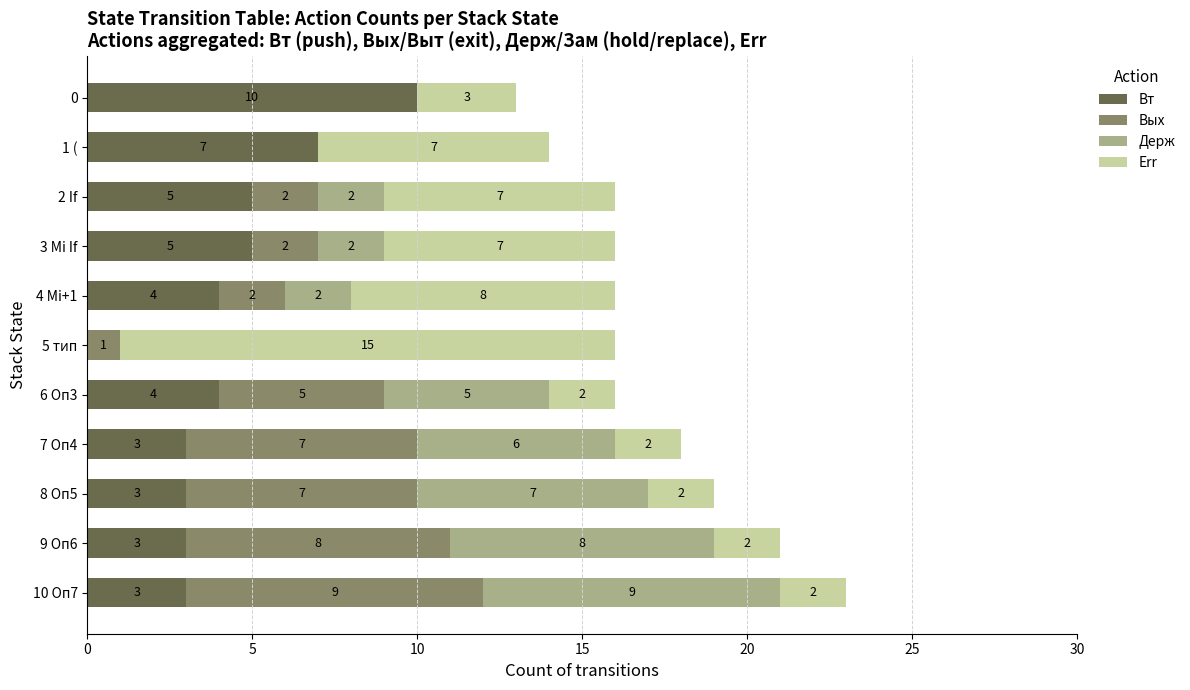

What is the maximum value for Вт?

10